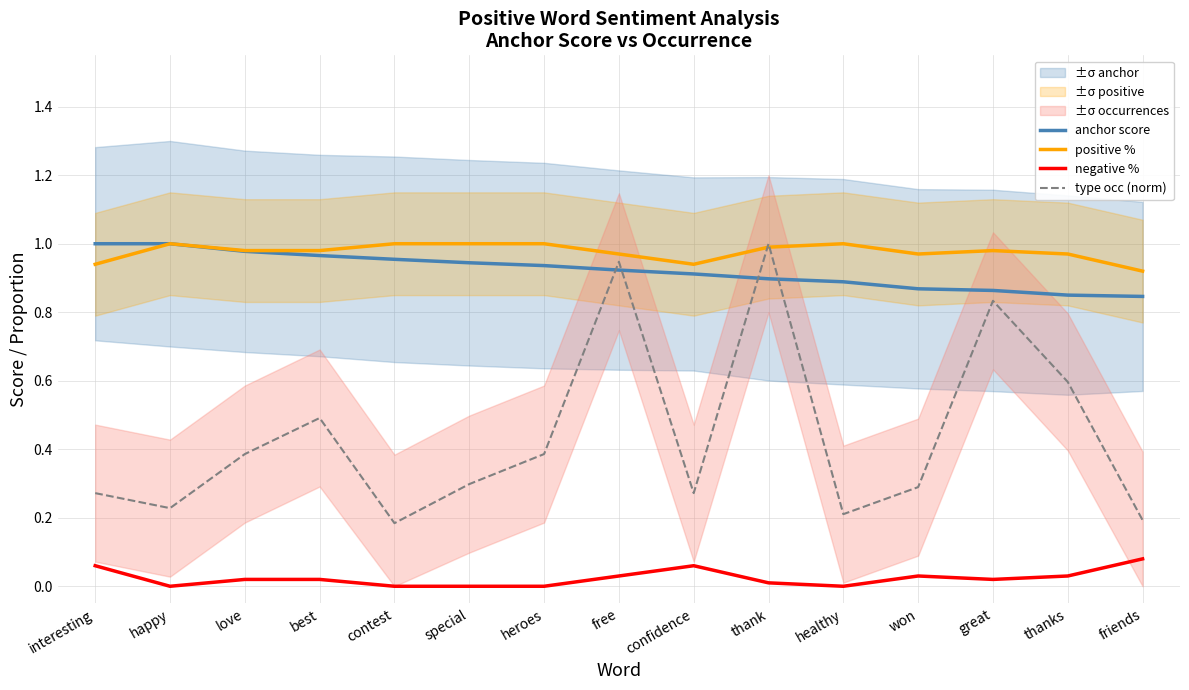

In negative %, how many points are lower than both neighbors (excluding endpoints)?

3